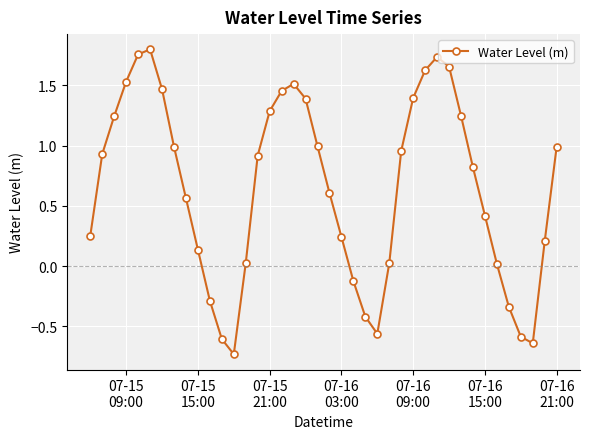

How many points are lower than both their immediate neighbors (excluding endpoints)?

3